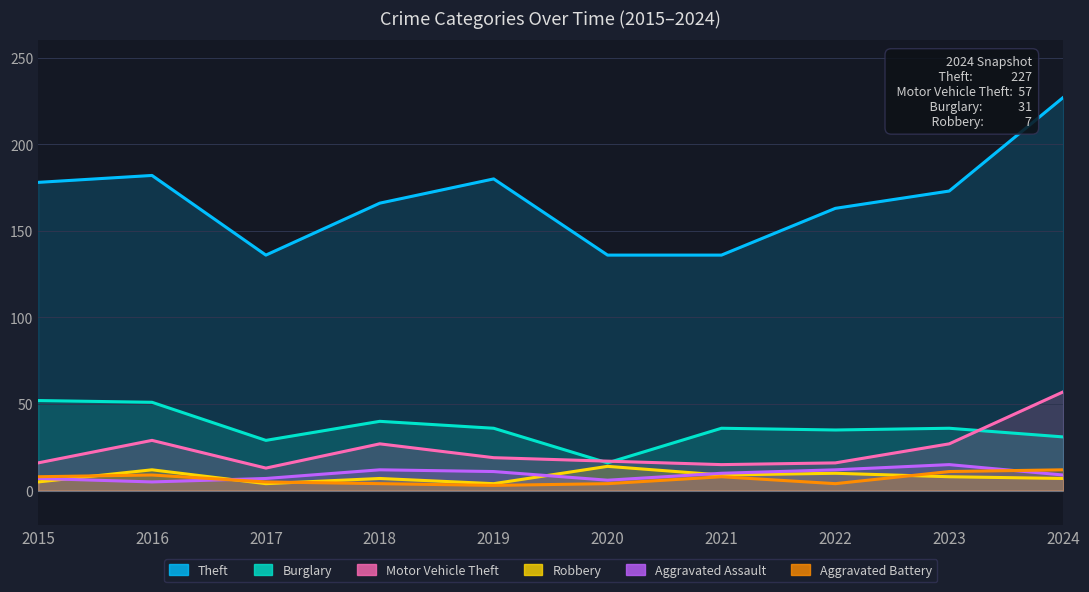

Reading left to right, what are all the values shown in this chart?

Theft: 178	182	136	166	180	136	136	163	173	227
Burglary: 52	51	29	40	36	16	36	35	36	31
Motor Vehicle Theft: 16	29	13	27	19	17	15	16	27	57
Robbery: 5	12	4	7	4	14	9	10	8	7
Aggravated Assault: 7	5	7	12	11	6	10	12	15	9
Aggravated Battery: 8	9	5	4	3	4	8	4	11	12